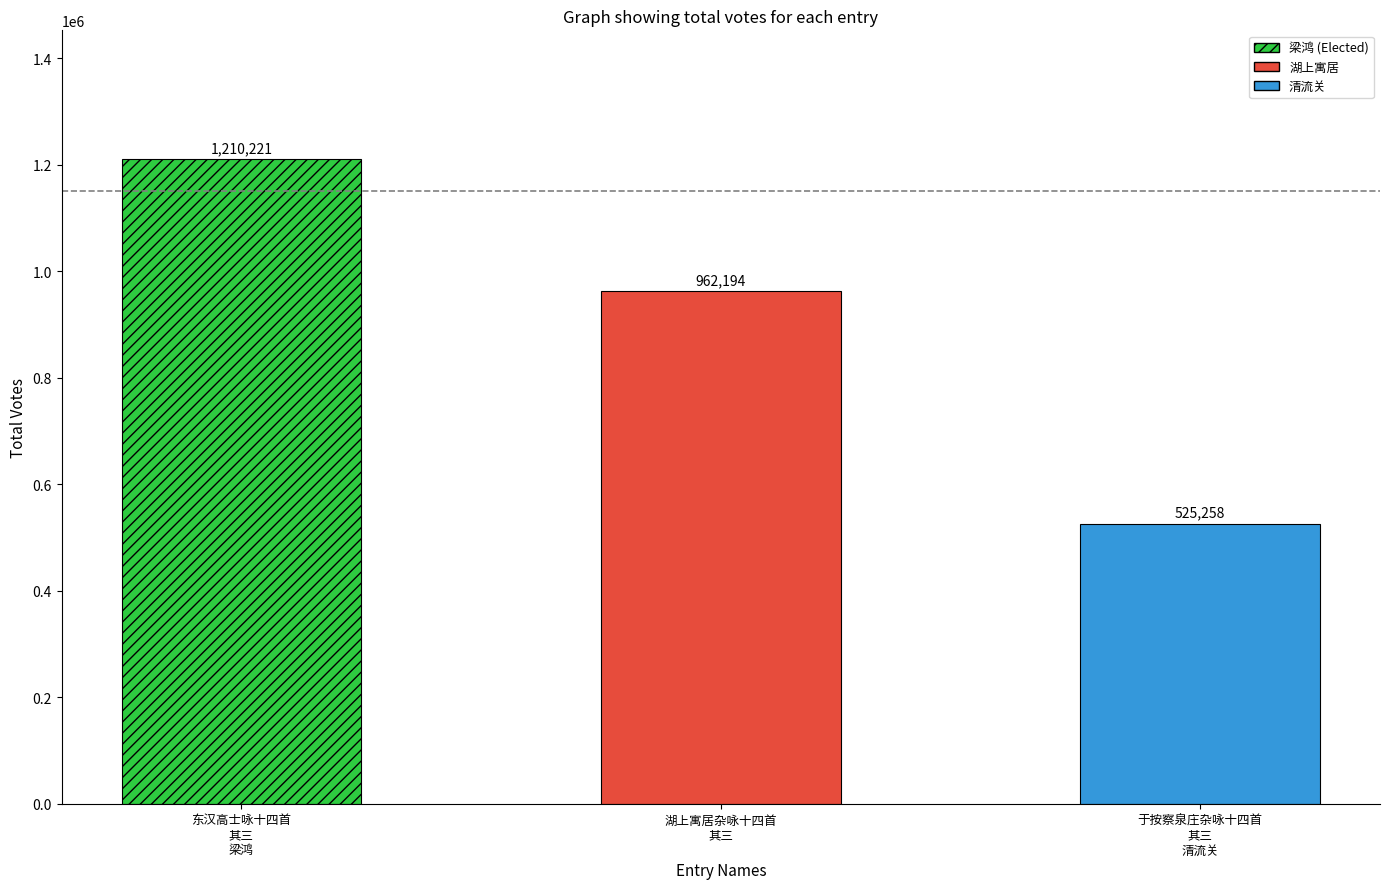

Reading right to left, what are all the values shown in this chart?

于按察泉庄杂咏十四首
其三
清流关=525258	湖上寓居杂咏十四首
其三=962194	东汉高士咏十四首
其三
梁鸿=1210221